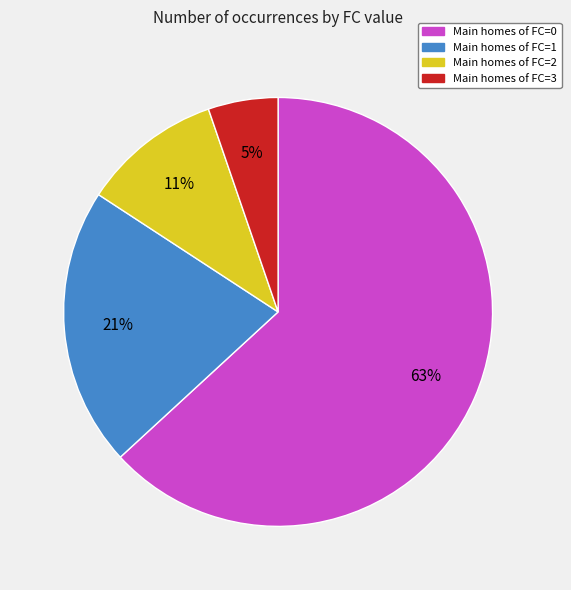

To the nearest percent, what is the average slice percentage?

25%